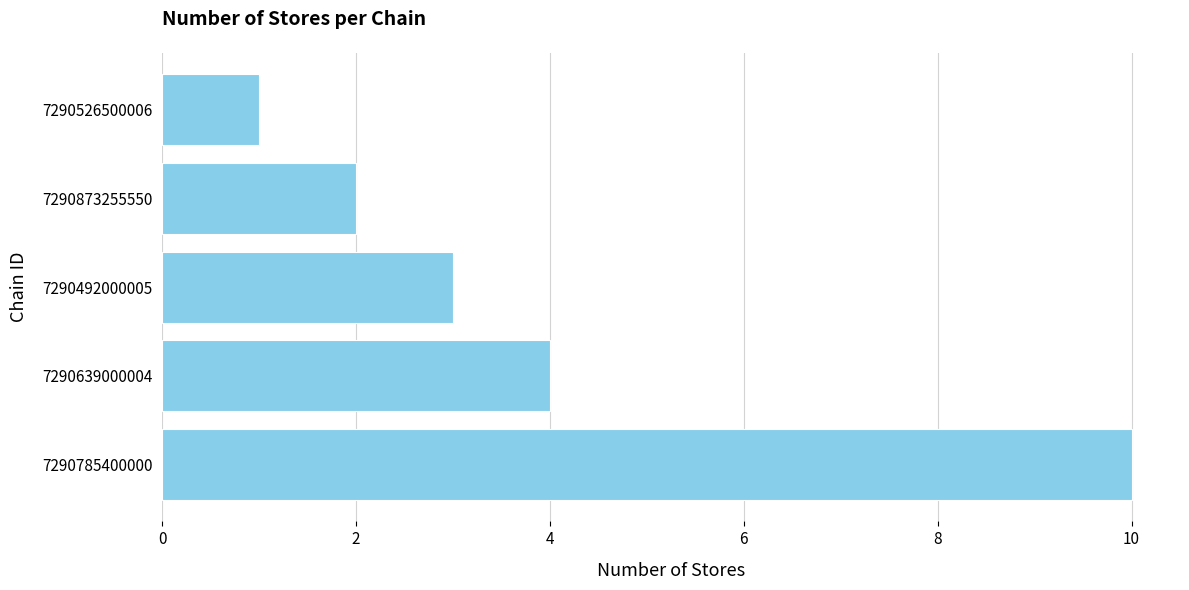

What is the sum of all values?

20